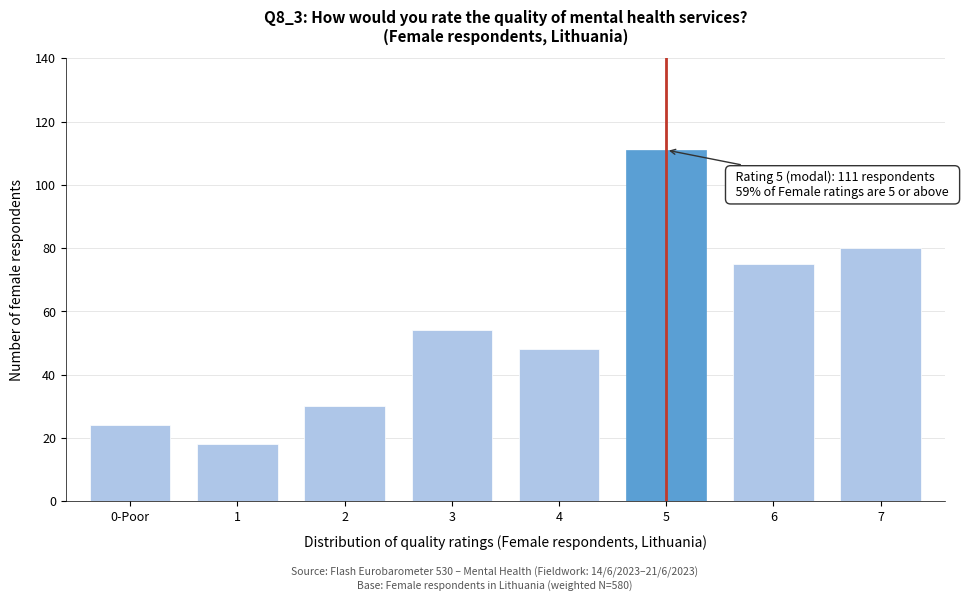

Reading right to left, transcribe all the data shown in this chart.

7=80	6=75	5=111	4=48	3=54	2=30	1=18	0-Poor=24